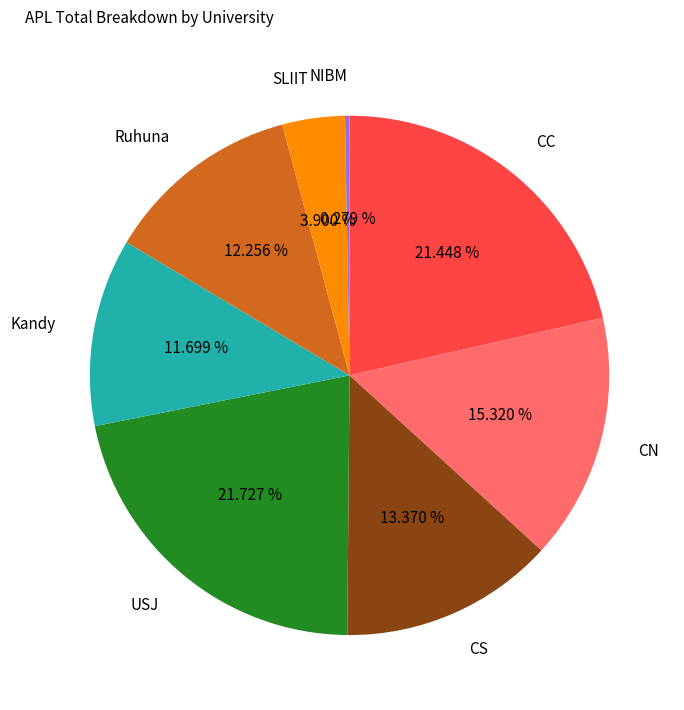

Does USJ represent more than half of the total?

No